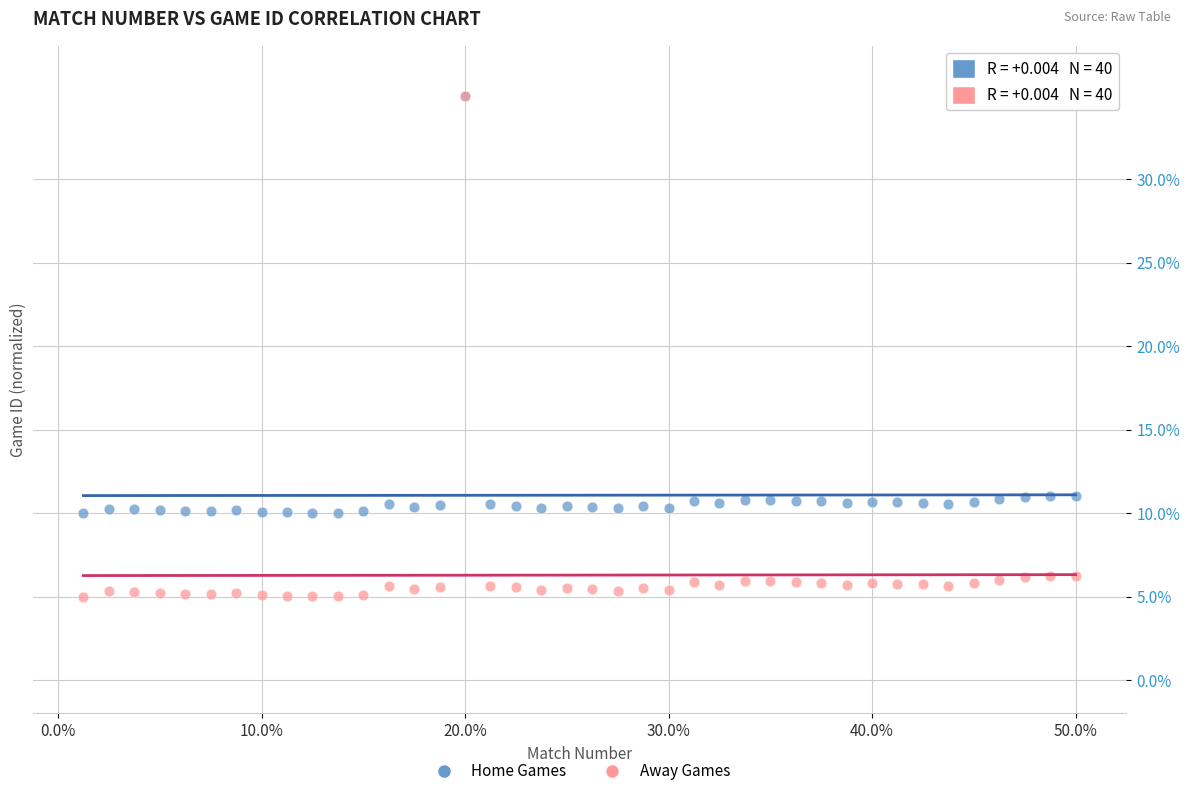

What are all the series names shown in the legend?

Home Games, Away Games